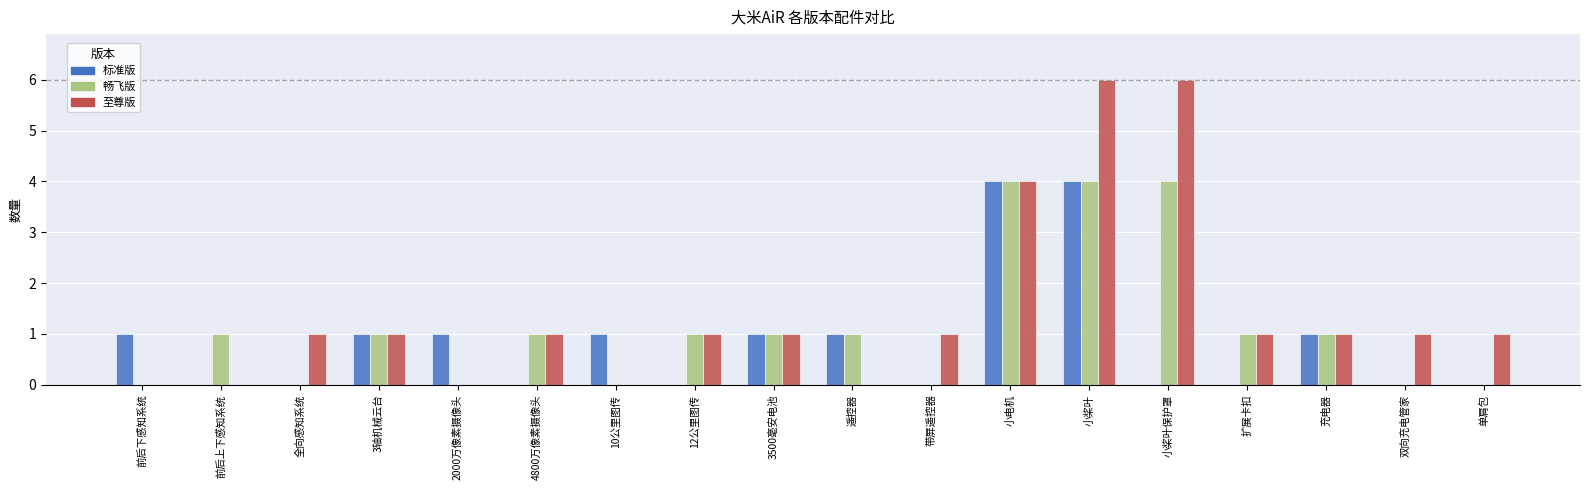

Is it true that 畅飞版 equals 3 at 全向感知系统?

False